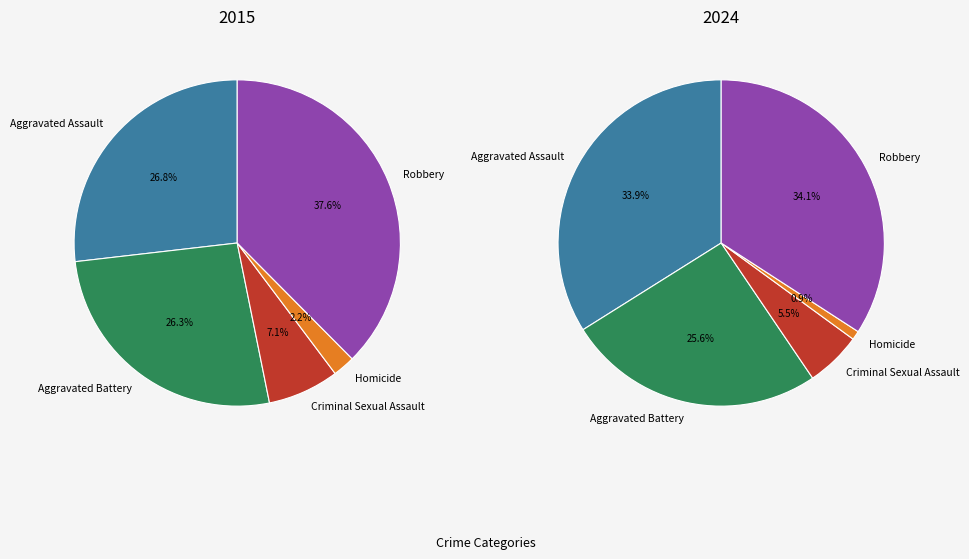

What is the change in value from Criminal Sexual Assault to Robbery?

+125